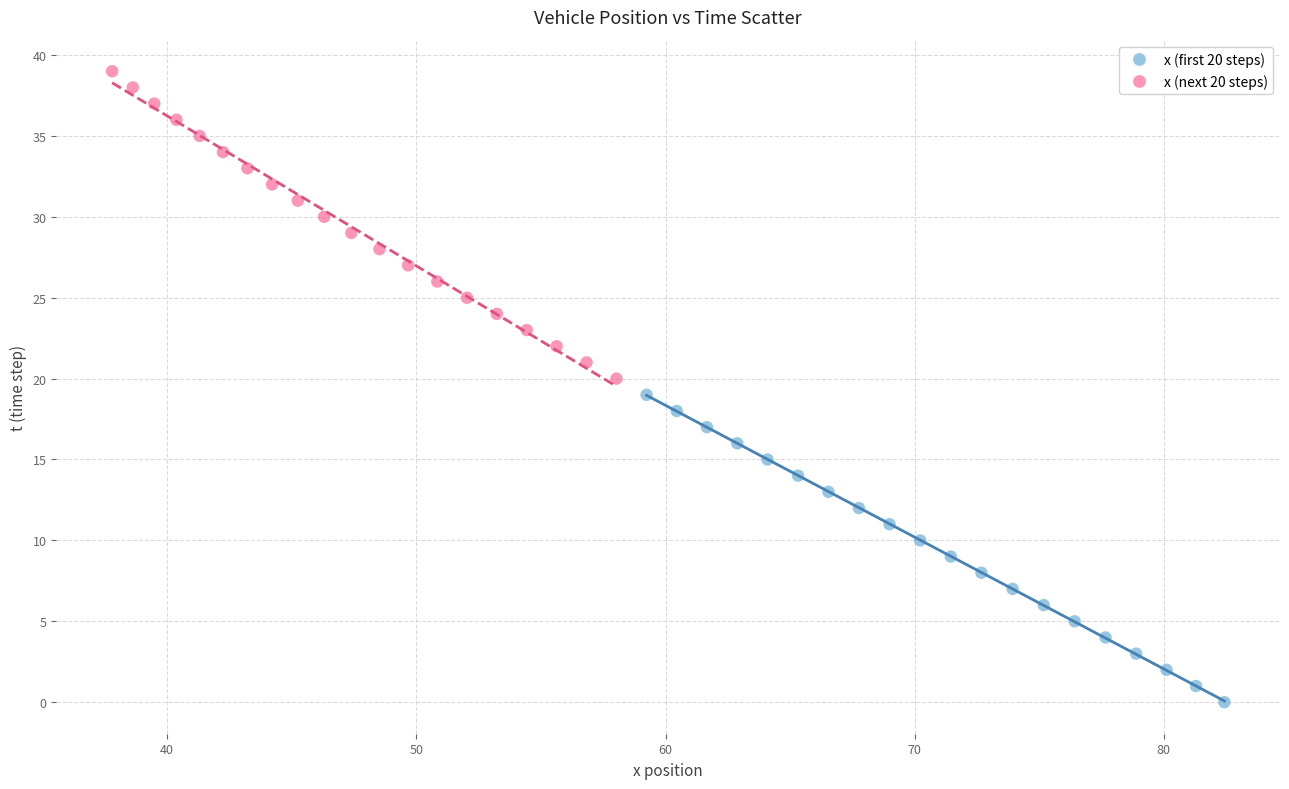

Which series contains the lowest Y value?

x (first 20 steps)